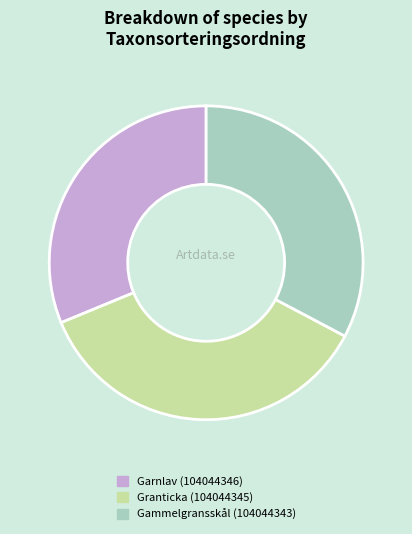

Rank the categories by value from highest to lowest.

Granticka (104044345), Gammelgransskål (104044343), Garnlav (104044346)